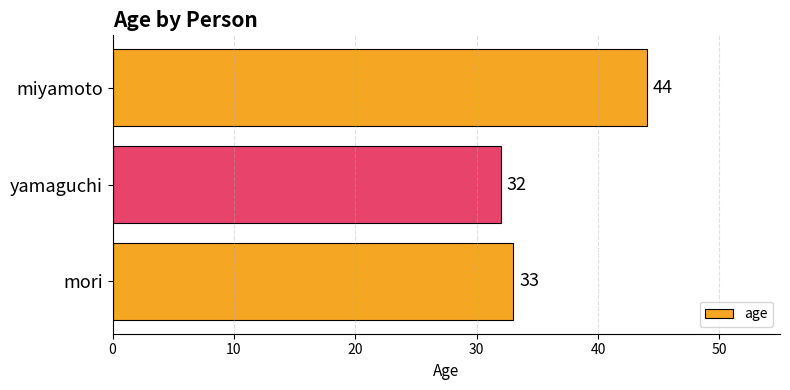

At which label is the value closest to 38?

mori